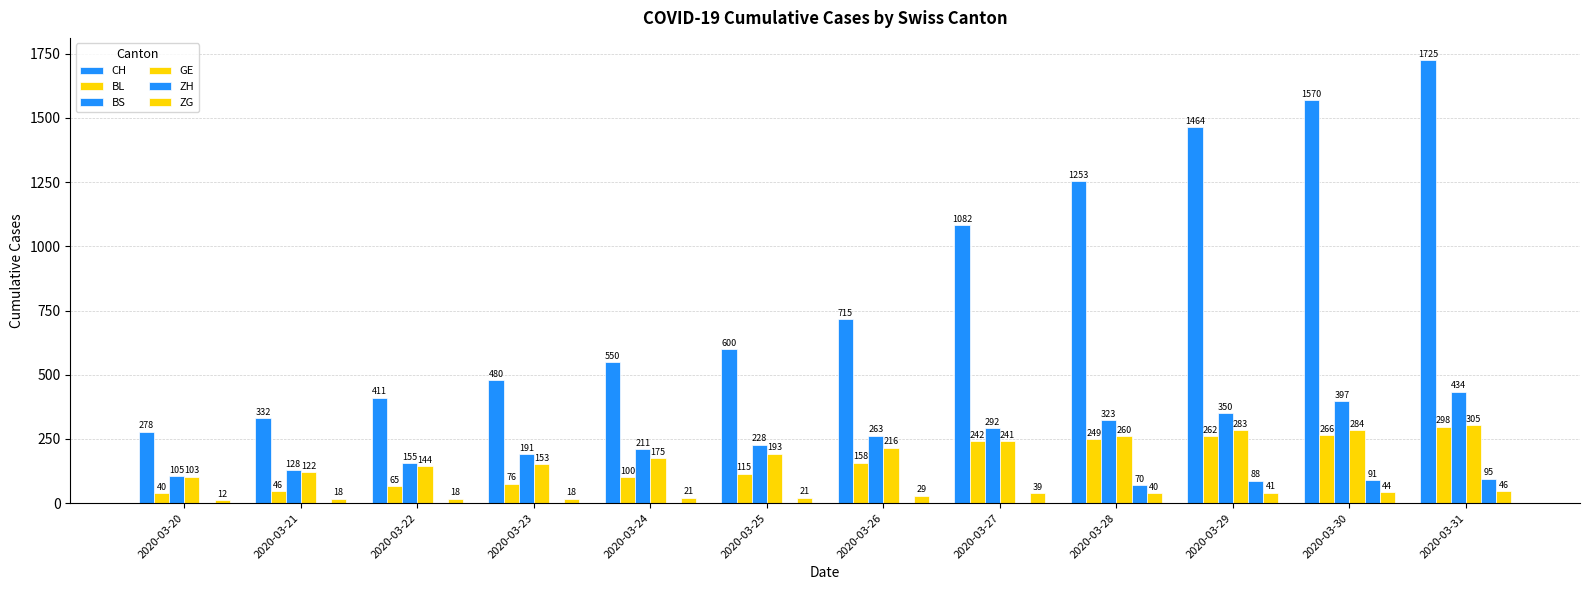

What is the difference between the maximum and minimum values in the GE series?

202